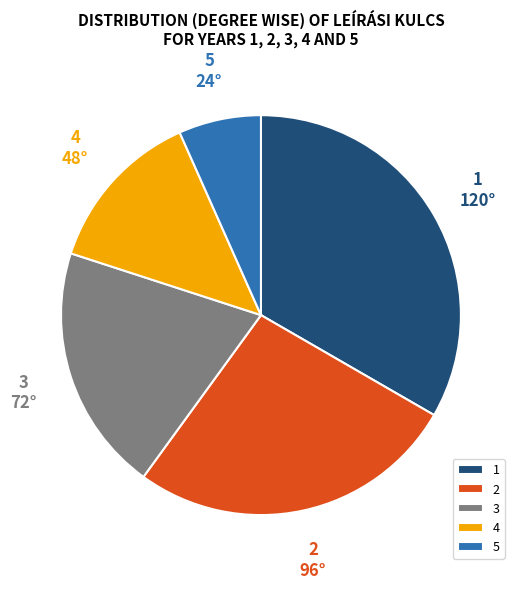

Rank the categories by value from lowest to highest.

5, 4, 3, 2, 1